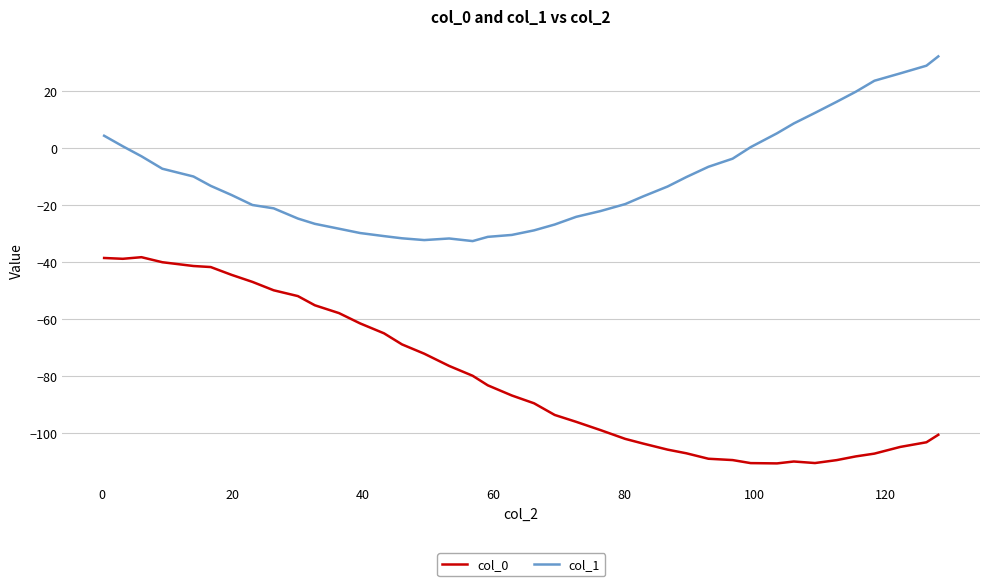

Which series has the largest total across all categories?

col_1